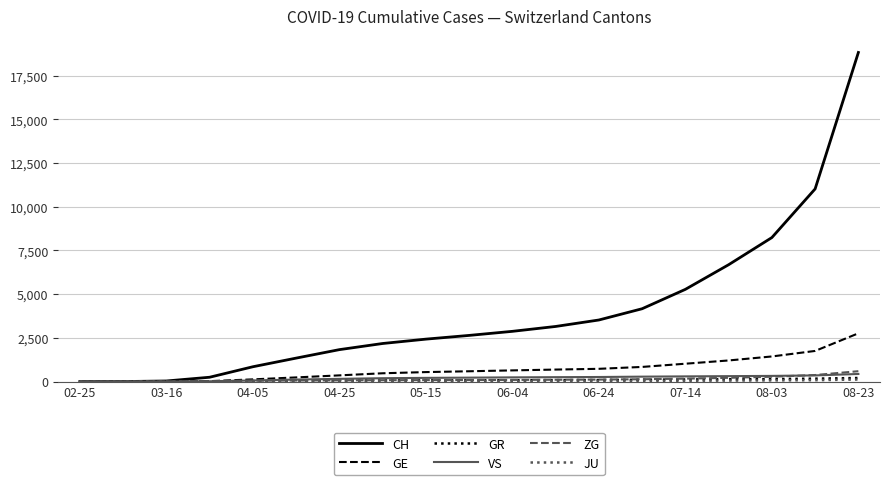

How many distinct data groups are displayed?

6